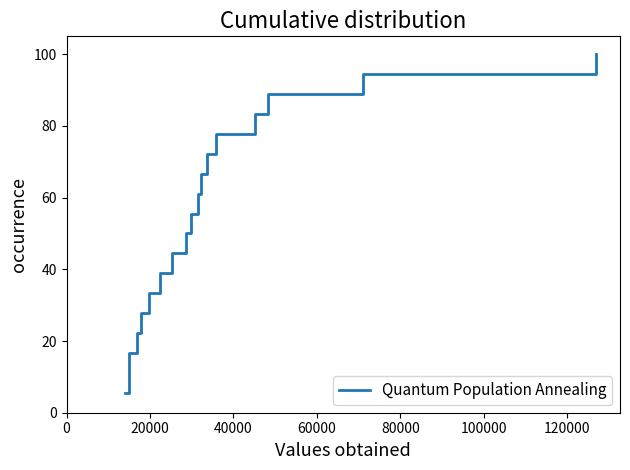

What is the difference between the maximum and minimum values?

94.4